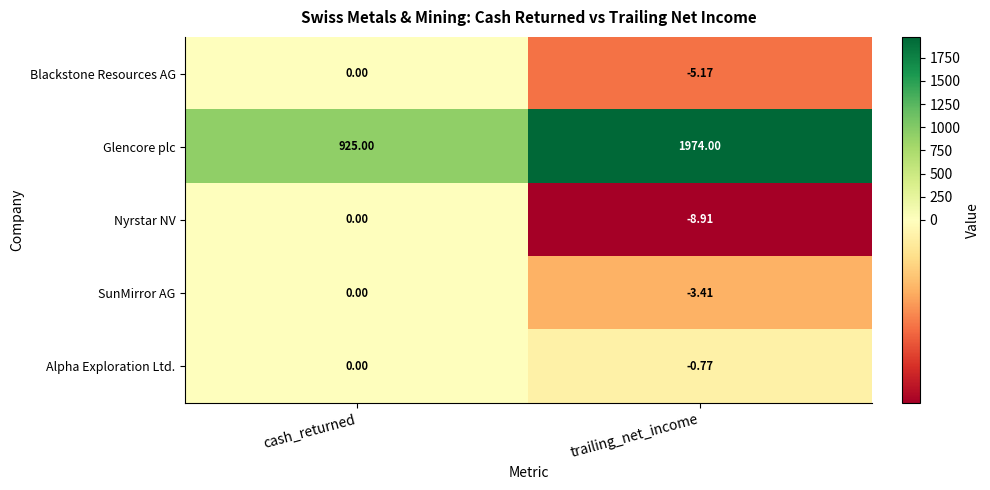

Which category has the lowest value in the Glencore plc series?

cash_returned